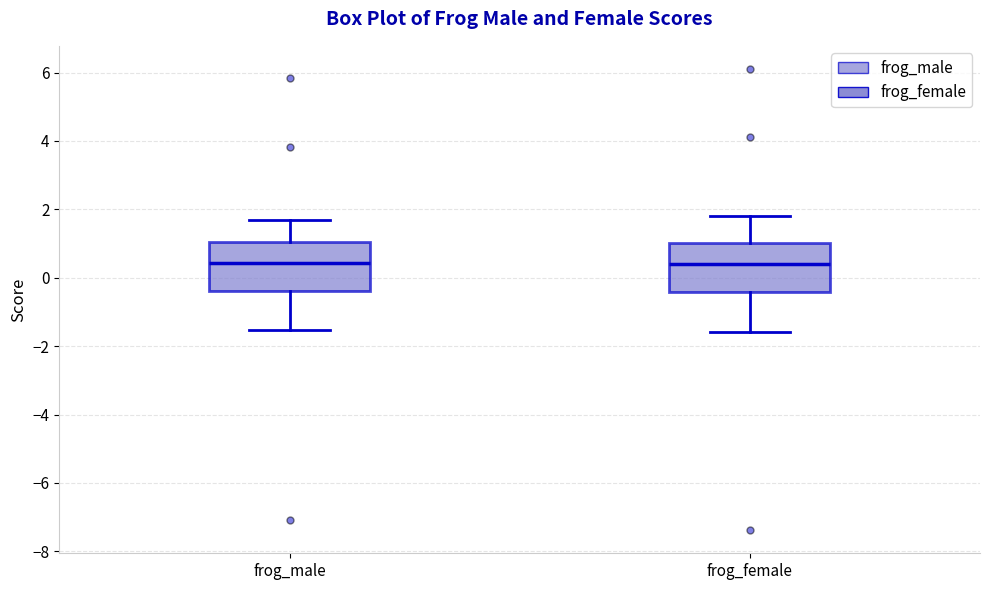

Reading left to right, transcribe this box plot: for each box, give where its median line is, the range the box spans, and where its two whiskers end, as read against the y-axis. The values are not printed on the chart, so give them approximately, as read against the axis.

frog_male: median 0.4, box -0.4 to 1.0, whiskers -1.6 to 1.6
frog_female: median 0.4, box -0.4 to 1.0, whiskers -1.6 to 1.8